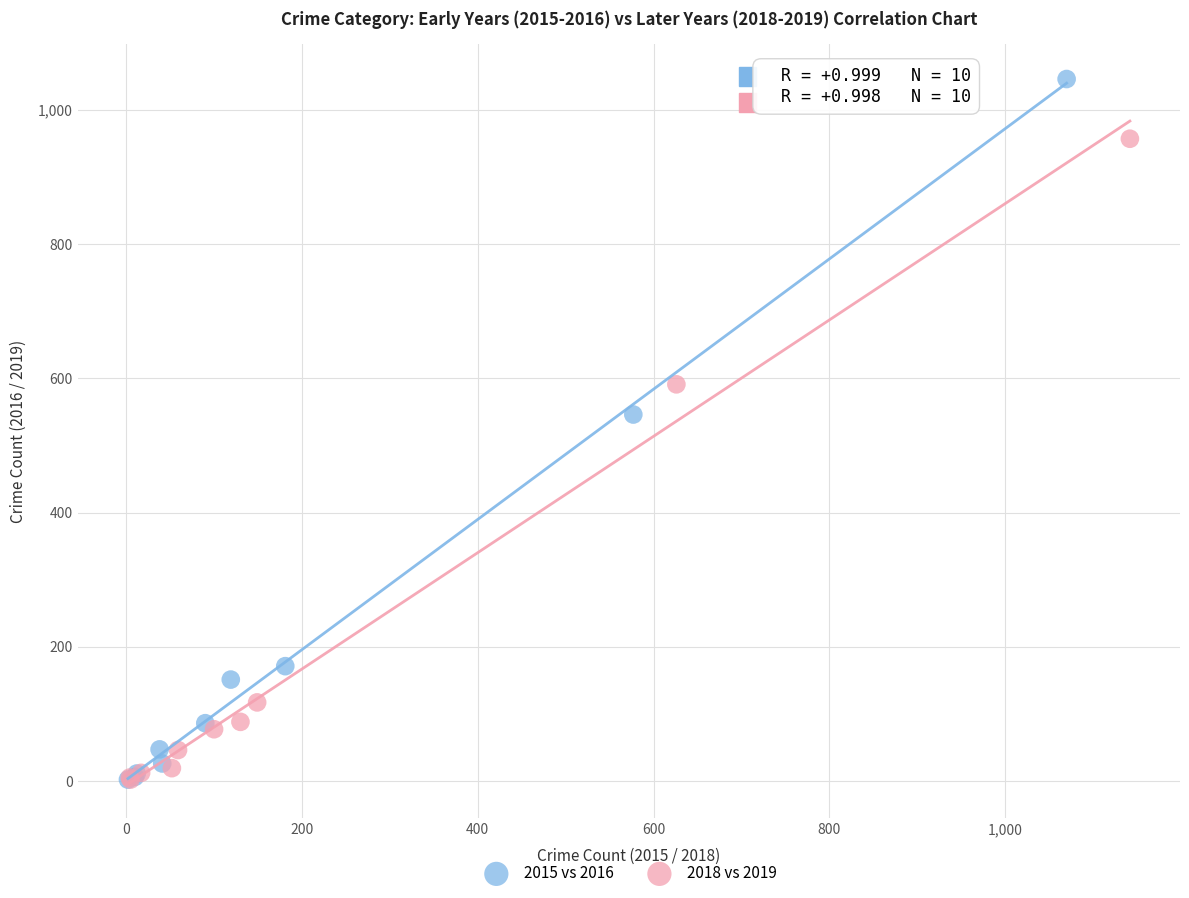

What are all the series names shown in the legend?

2015 vs 2016, 2018 vs 2019